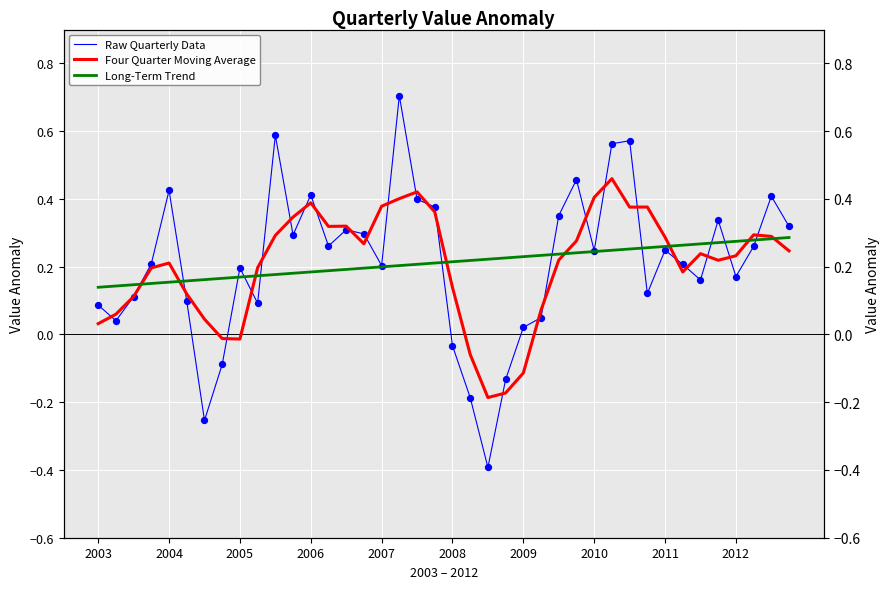

At which category is the sum across all series the highest?

17